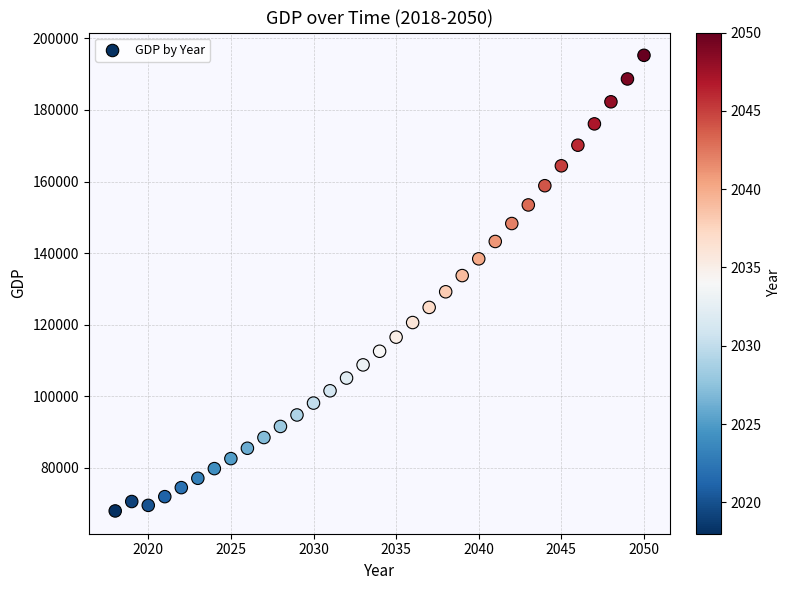

What is the range of Y values (max minus min)?

127239.4